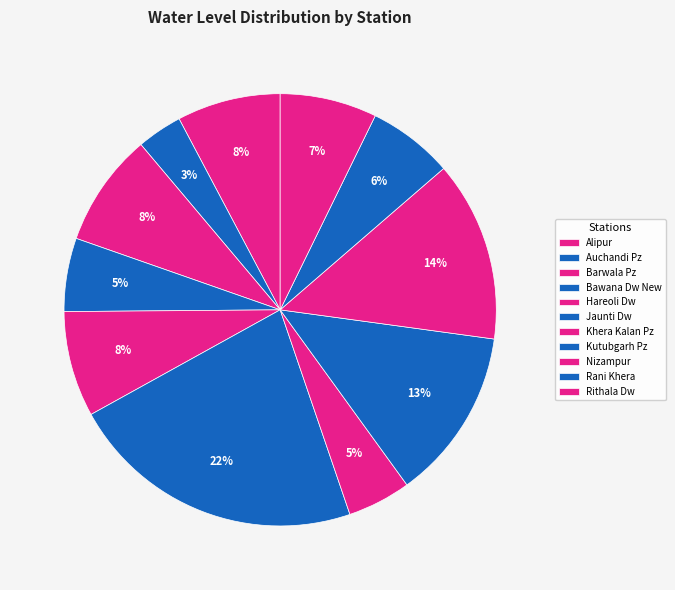

Does Rithala Dw represent more than half of the total?

No